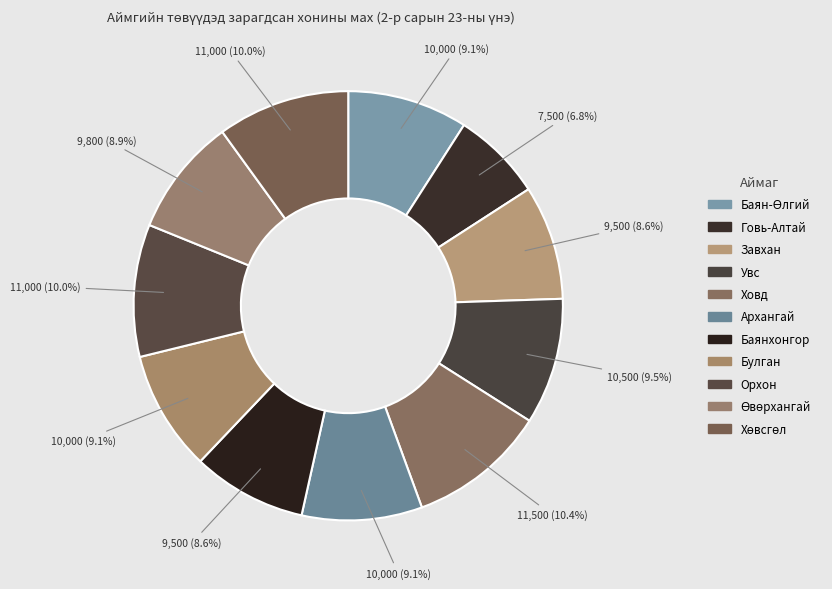

What is the largest slice in the pie chart?

Ховд